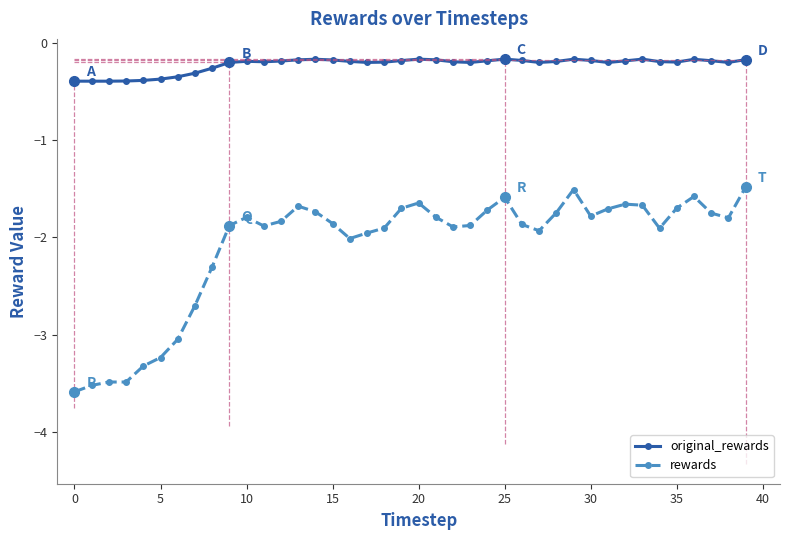

How many distinct data groups are displayed?

2